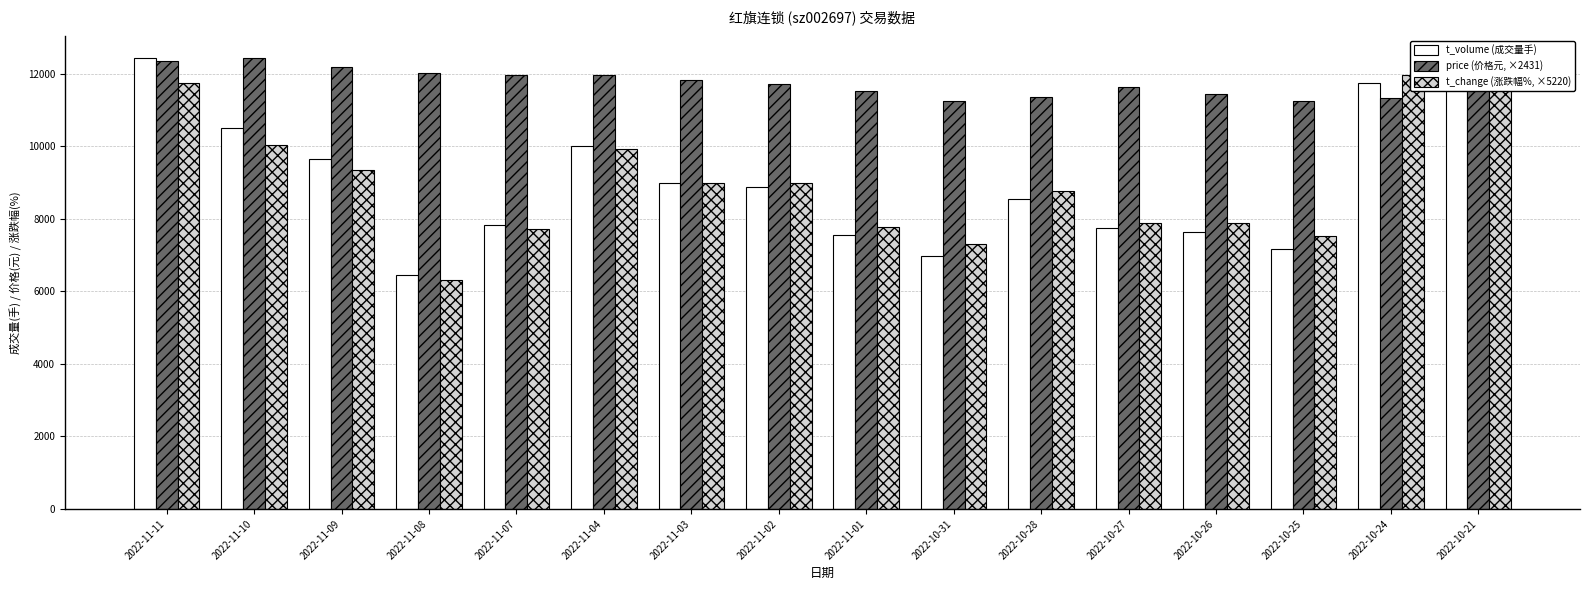

Is it true that price (价格元, ×2431) equals 5211.6 at 2022-10-31?

False